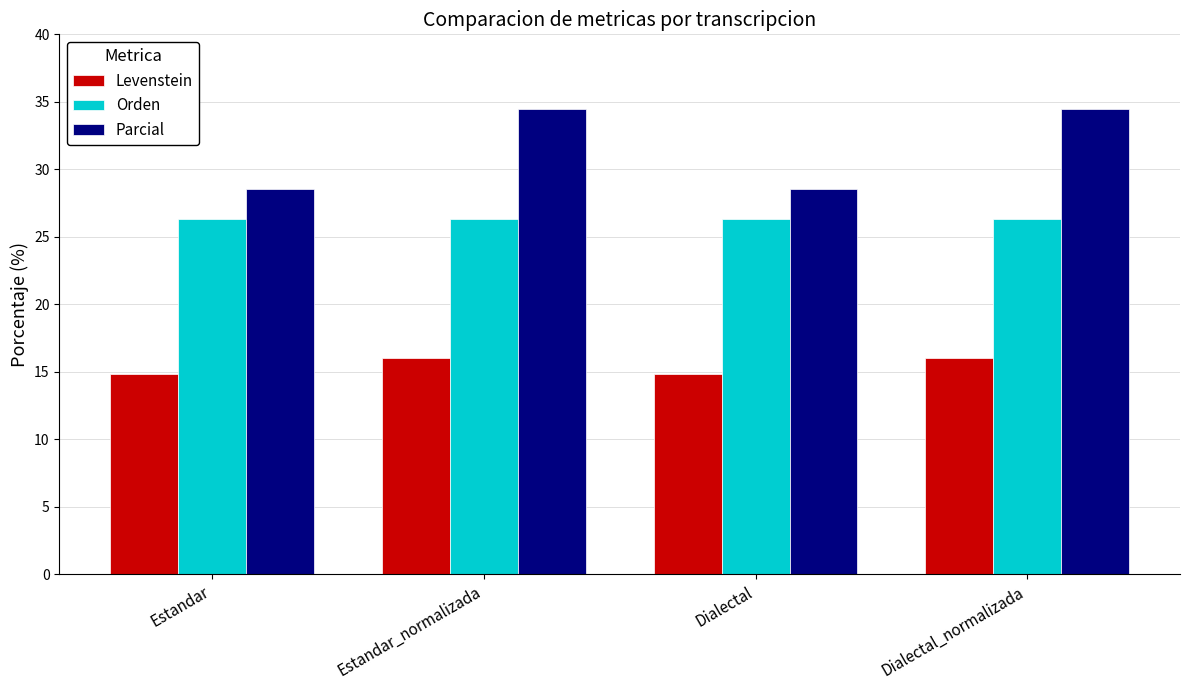

Are the bars grouped side by side (vs. stacked)?

Yes